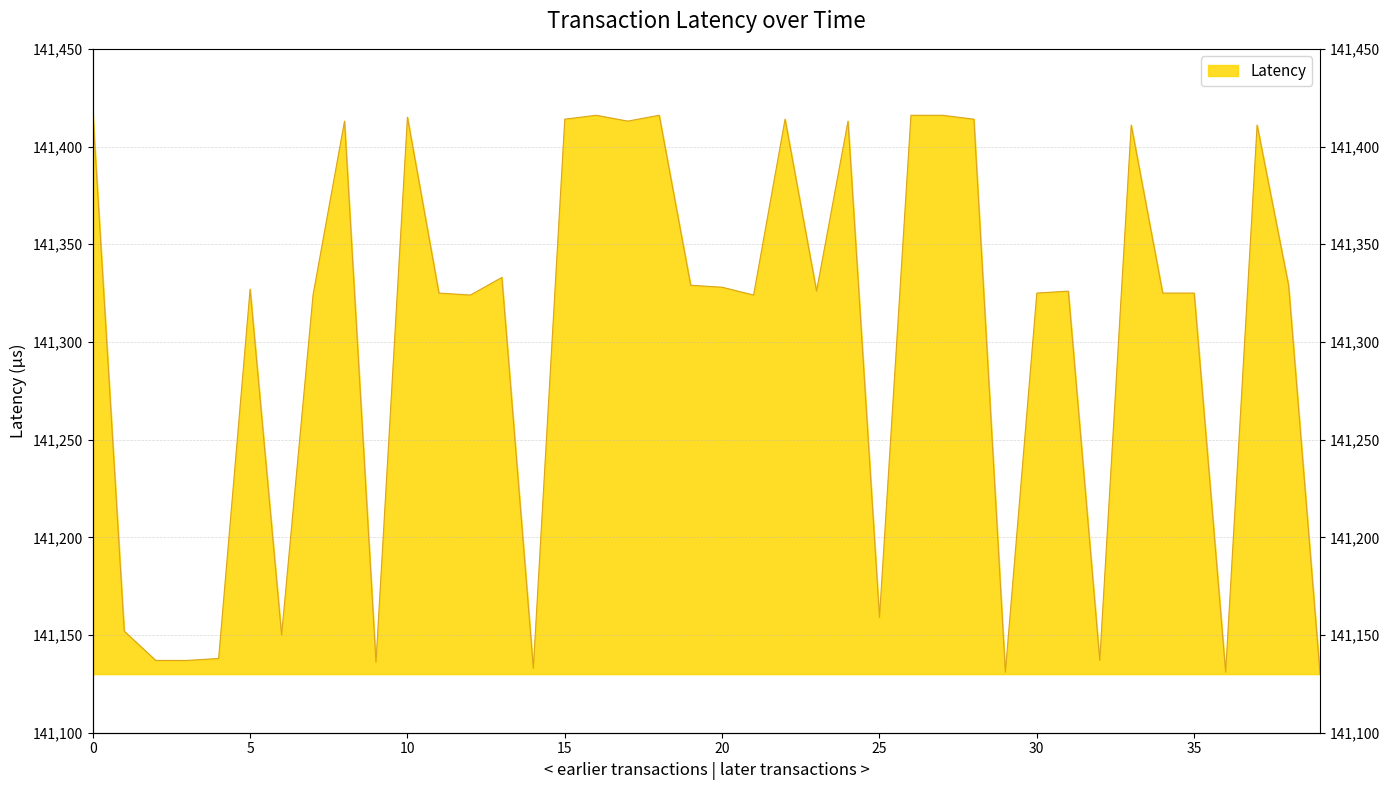

At which category does the data reach its first local valley?

6